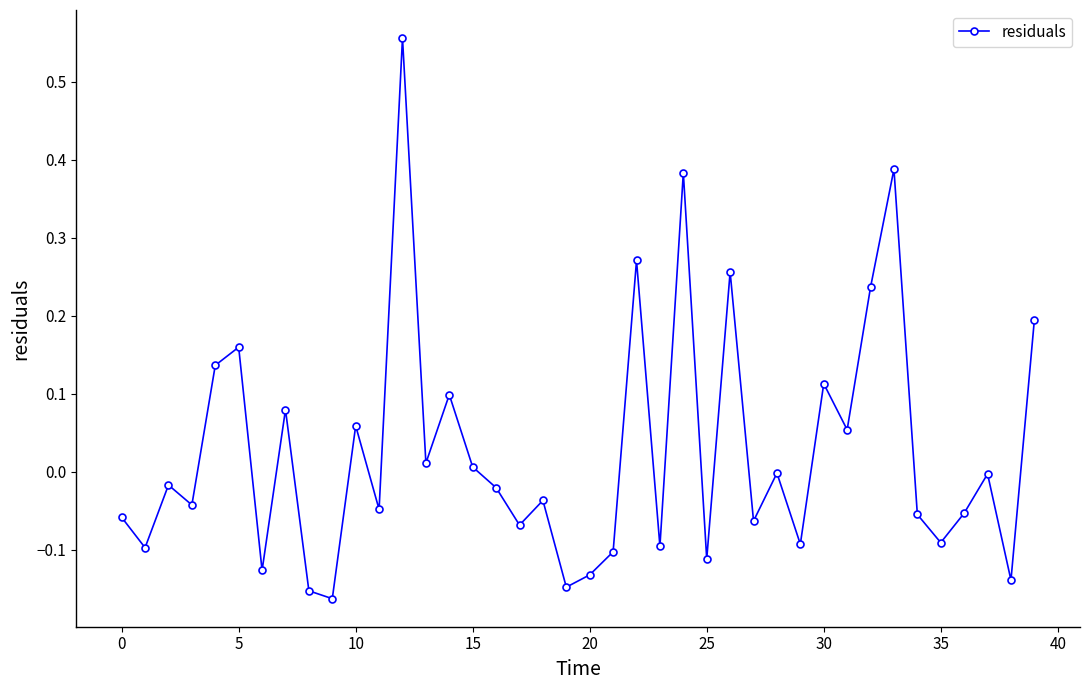

True or false: the data has more than 2 interior local peaks.

True